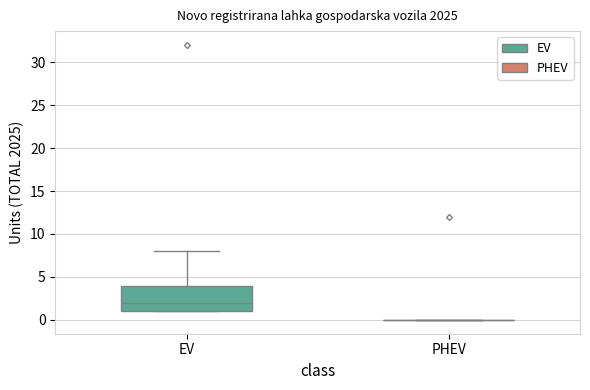

Reading left to right, transcribe this box plot: for each box, give where its median line is, the range the box spans, and where its two whiskers end, as read against the y-axis. The values are not printed on the chart, so give them approximately, as read against the axis.

EV: median 2, box 1 to 4, whiskers 1 to 8
PHEV: box collapsed to a line at 0, whiskers 0 to 0